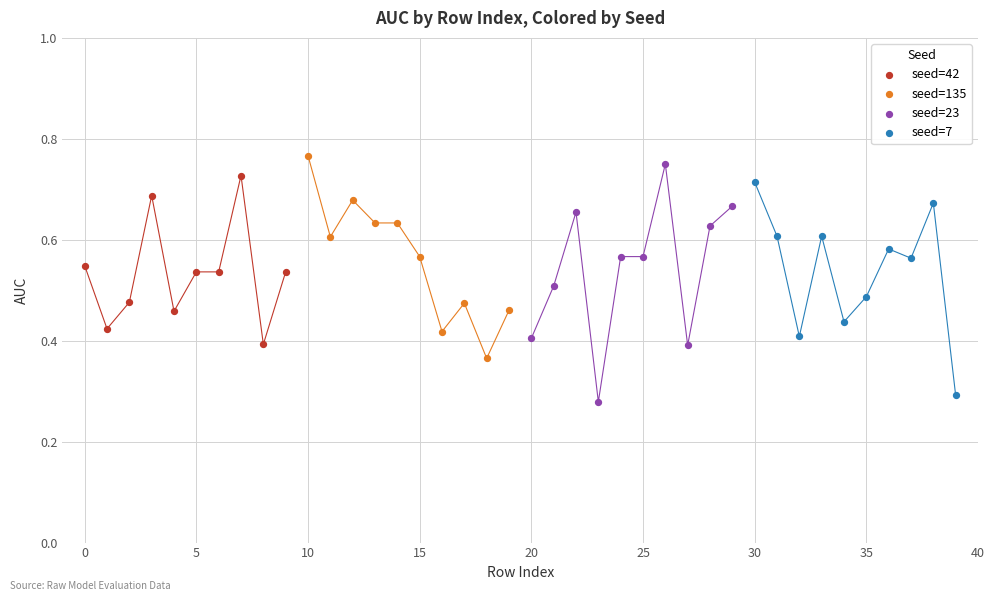

Which series has the widest spread of Y values?

seed=23